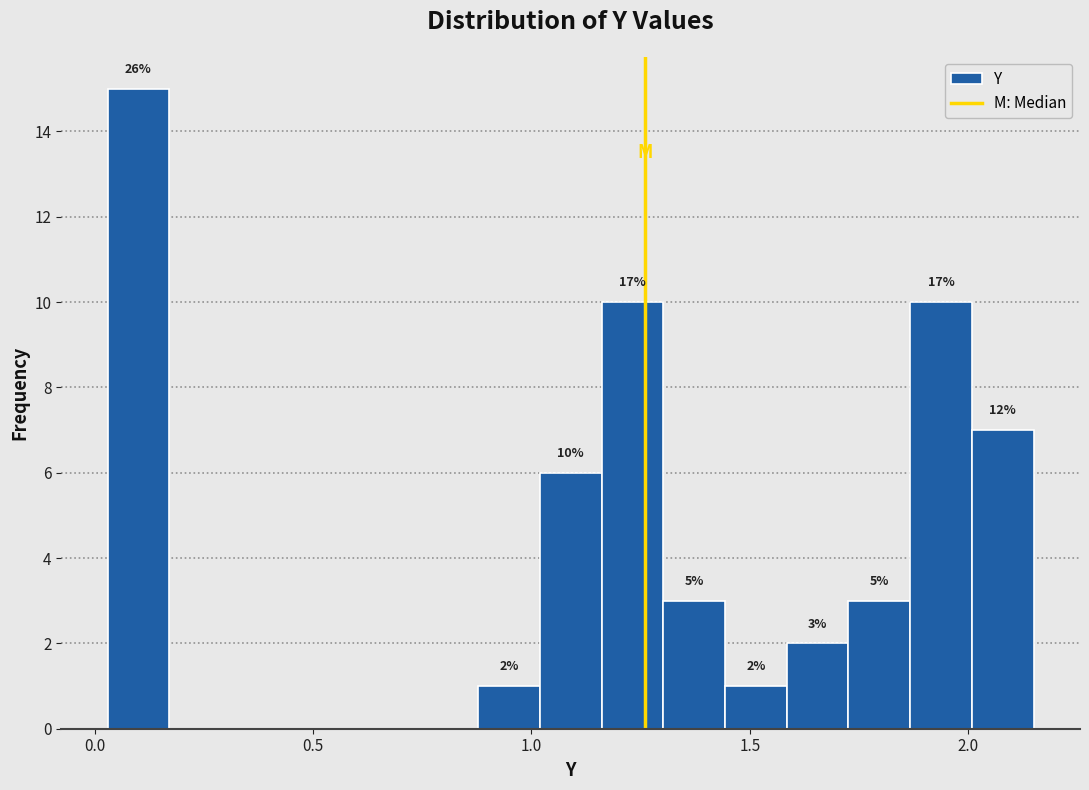

Around what value on the x-axis is the tallest bar? Give the approximate position of its centre, as read against the axis.

0.10